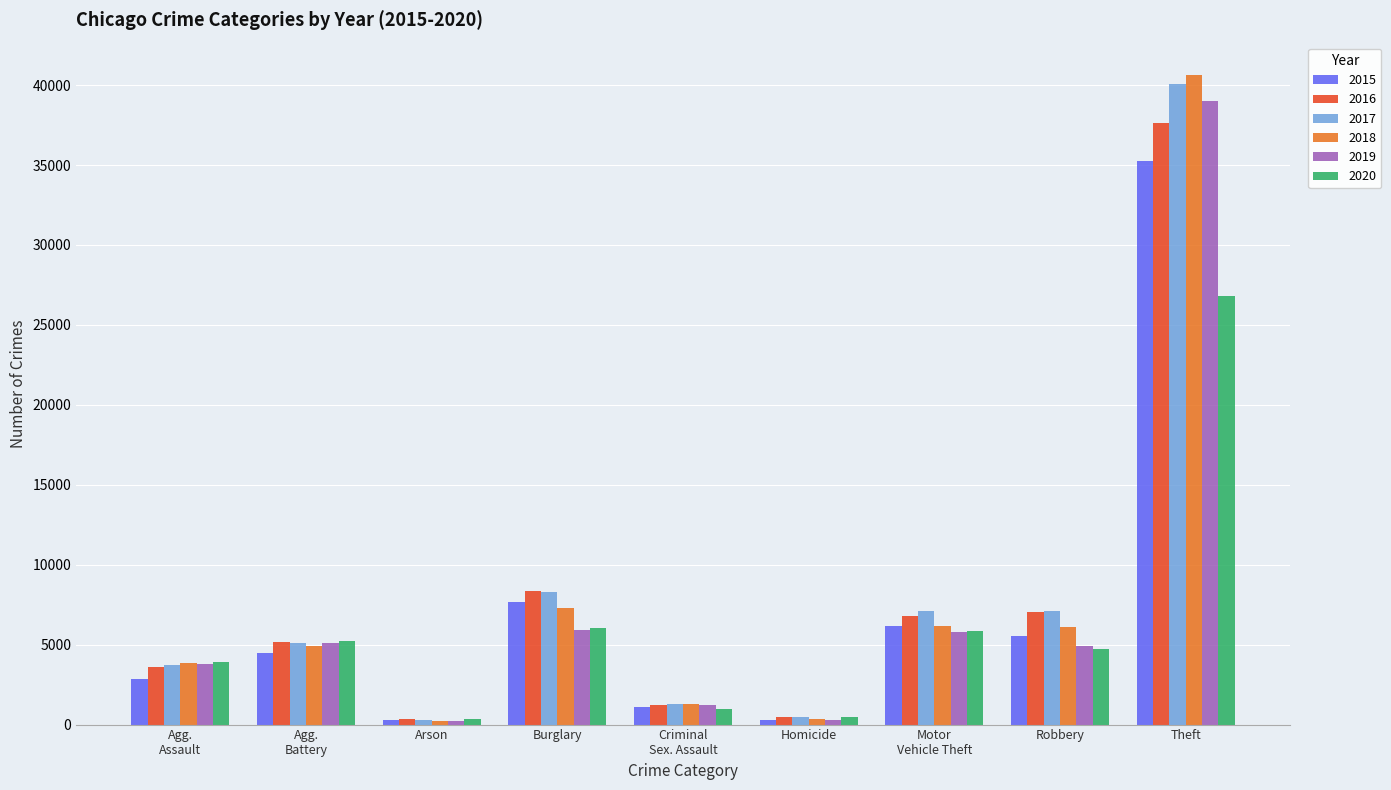

At which label does 2018 reach its peak?

Theft